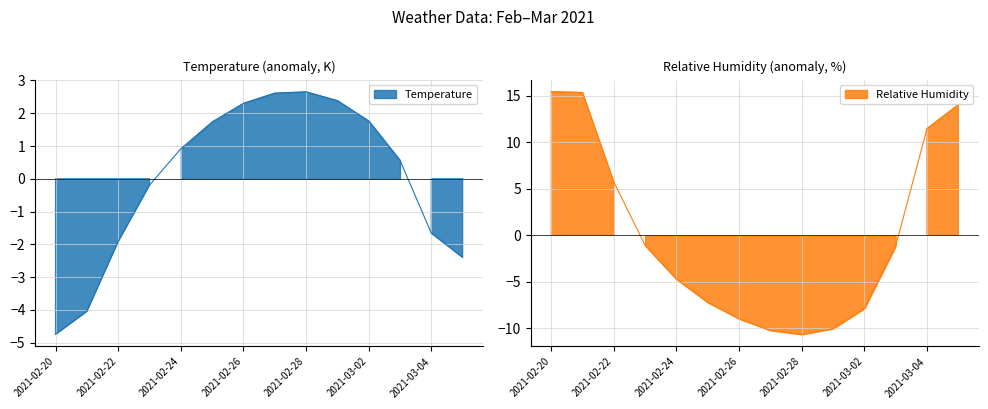

What position from the right is 2021-02-23?

11